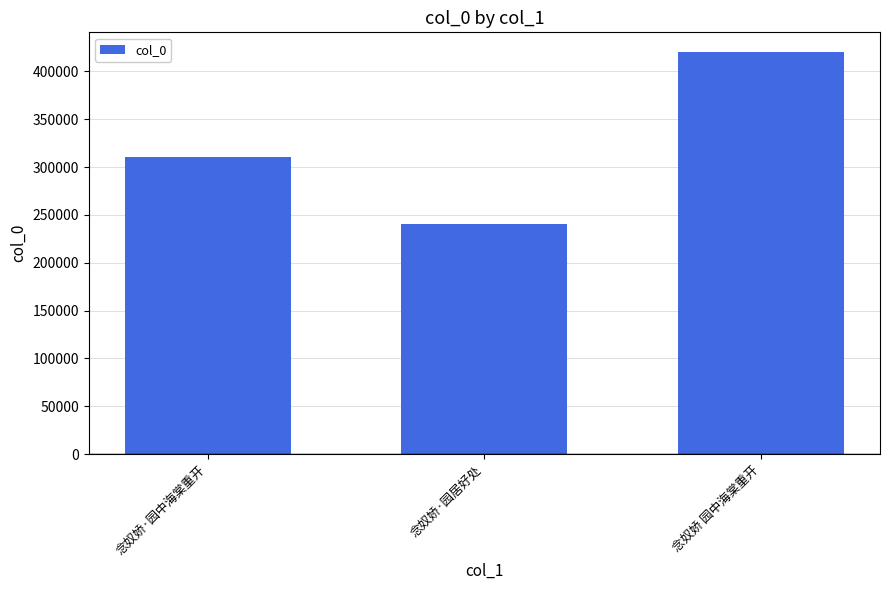

Is it true that the value at 念奴娇·园中海棠重开 is 311011?

True